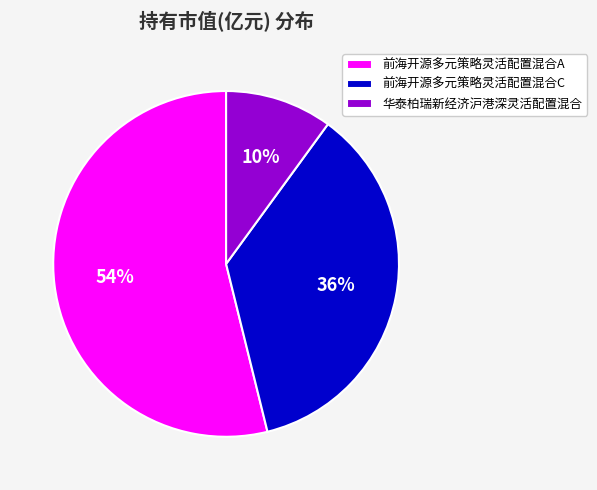

Is it true that 前海开源多元策略灵活配置混合A is 64% of the pie?

False